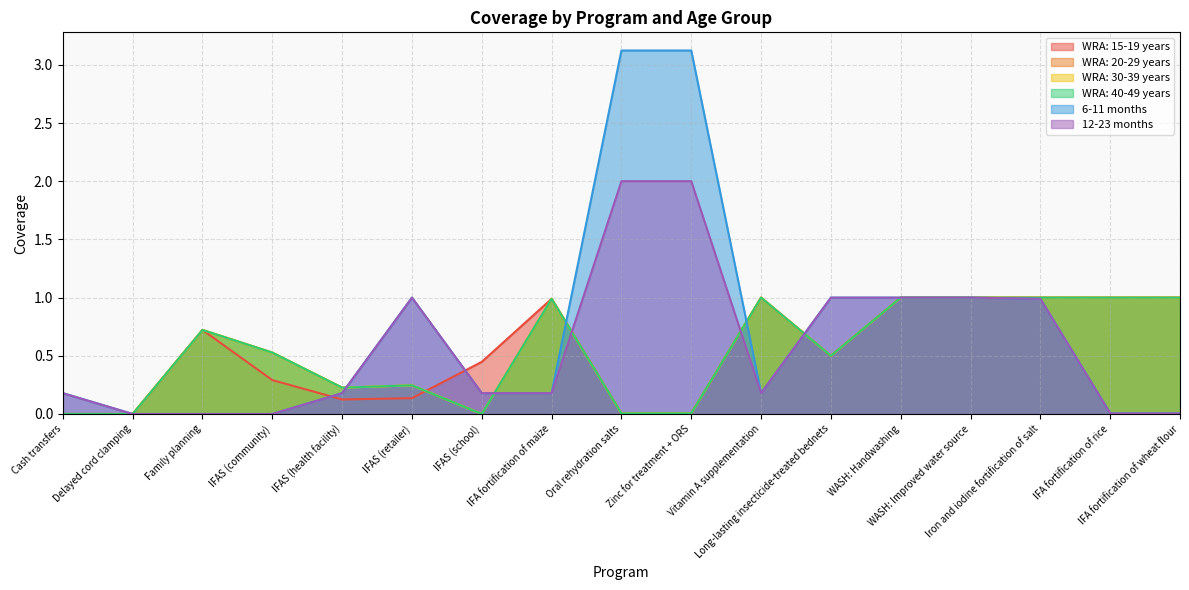

What position from the right is IFA fortification of maize?

10